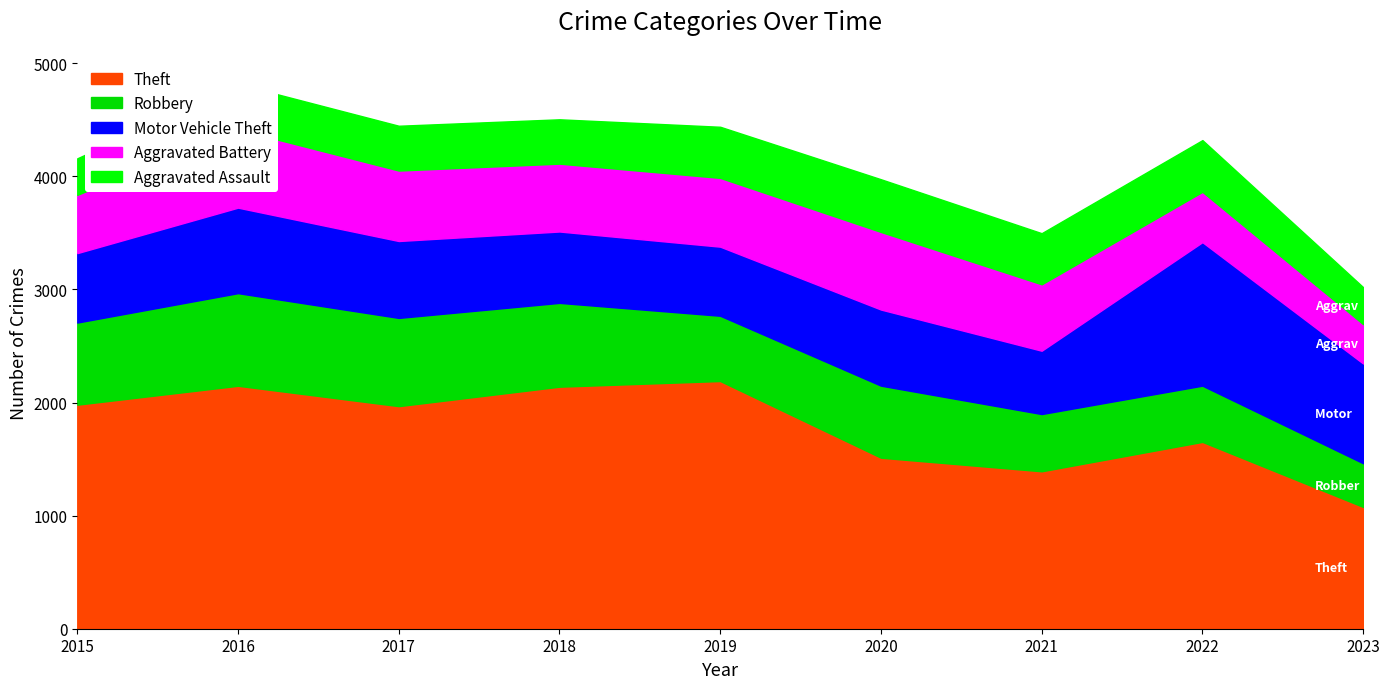

Rank the series by their maximum value, from lowest to highest.

Aggravated Assault, Aggravated Battery, Robbery, Motor Vehicle Theft, Theft